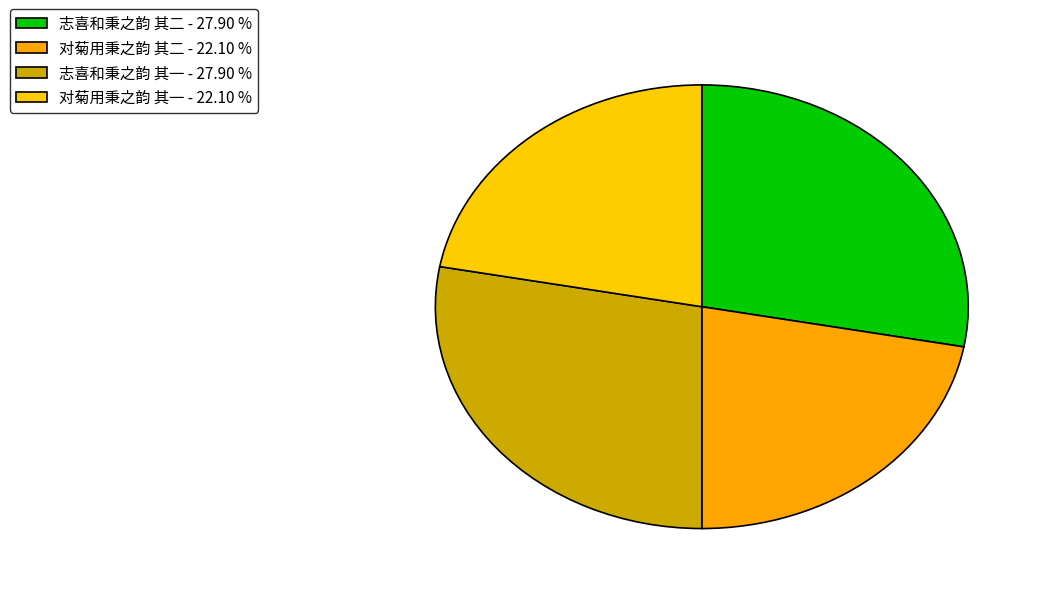

Approximately how many times larger is the value at 志喜和秉之韵 其一 compared to 志喜和秉之韵 其二?

1.0